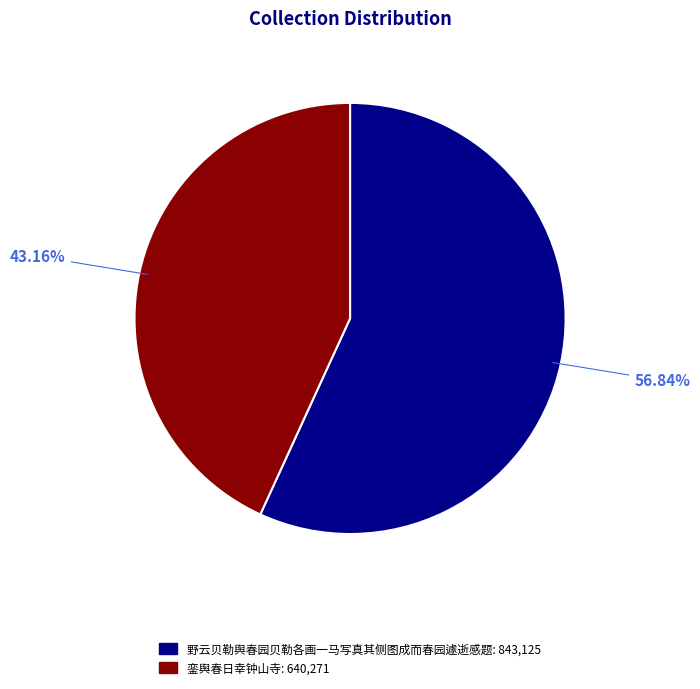

How many segments does this pie chart have?

2